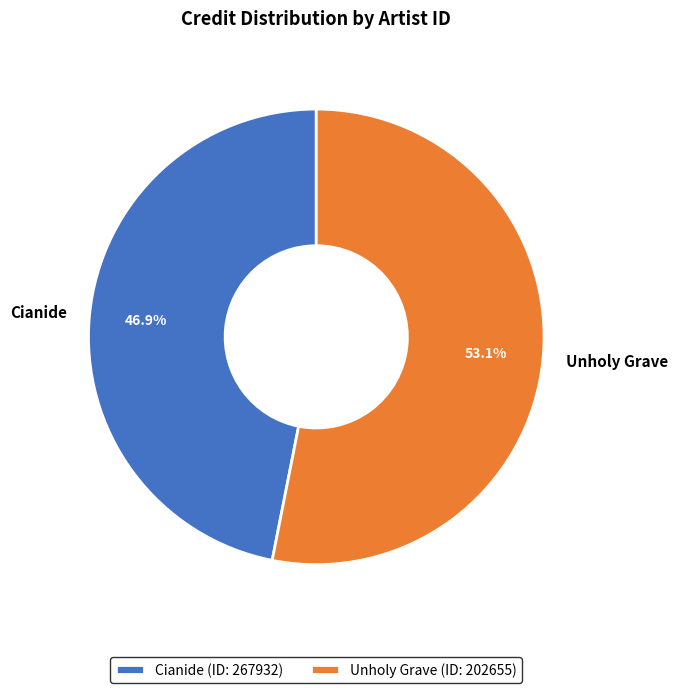

How many slices are in this pie chart?

2